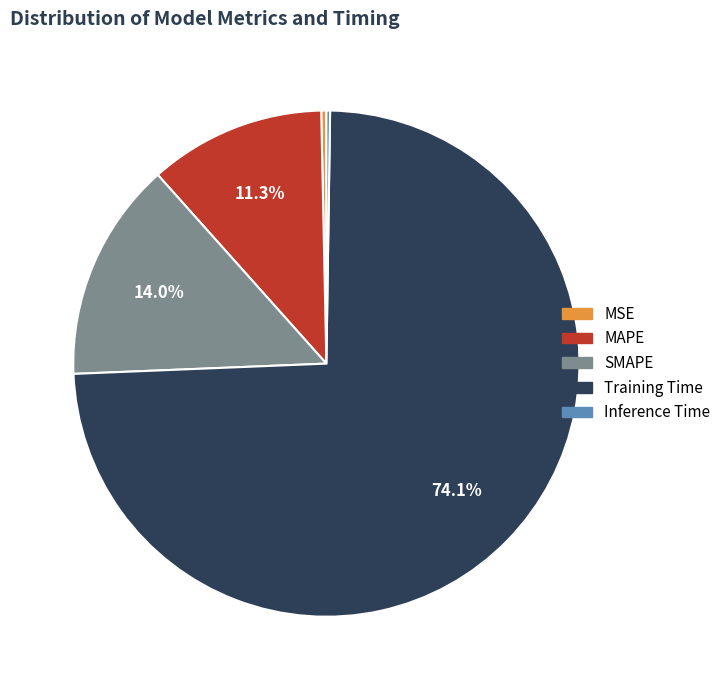

Which has a higher value, SMAPE or MSE?

SMAPE